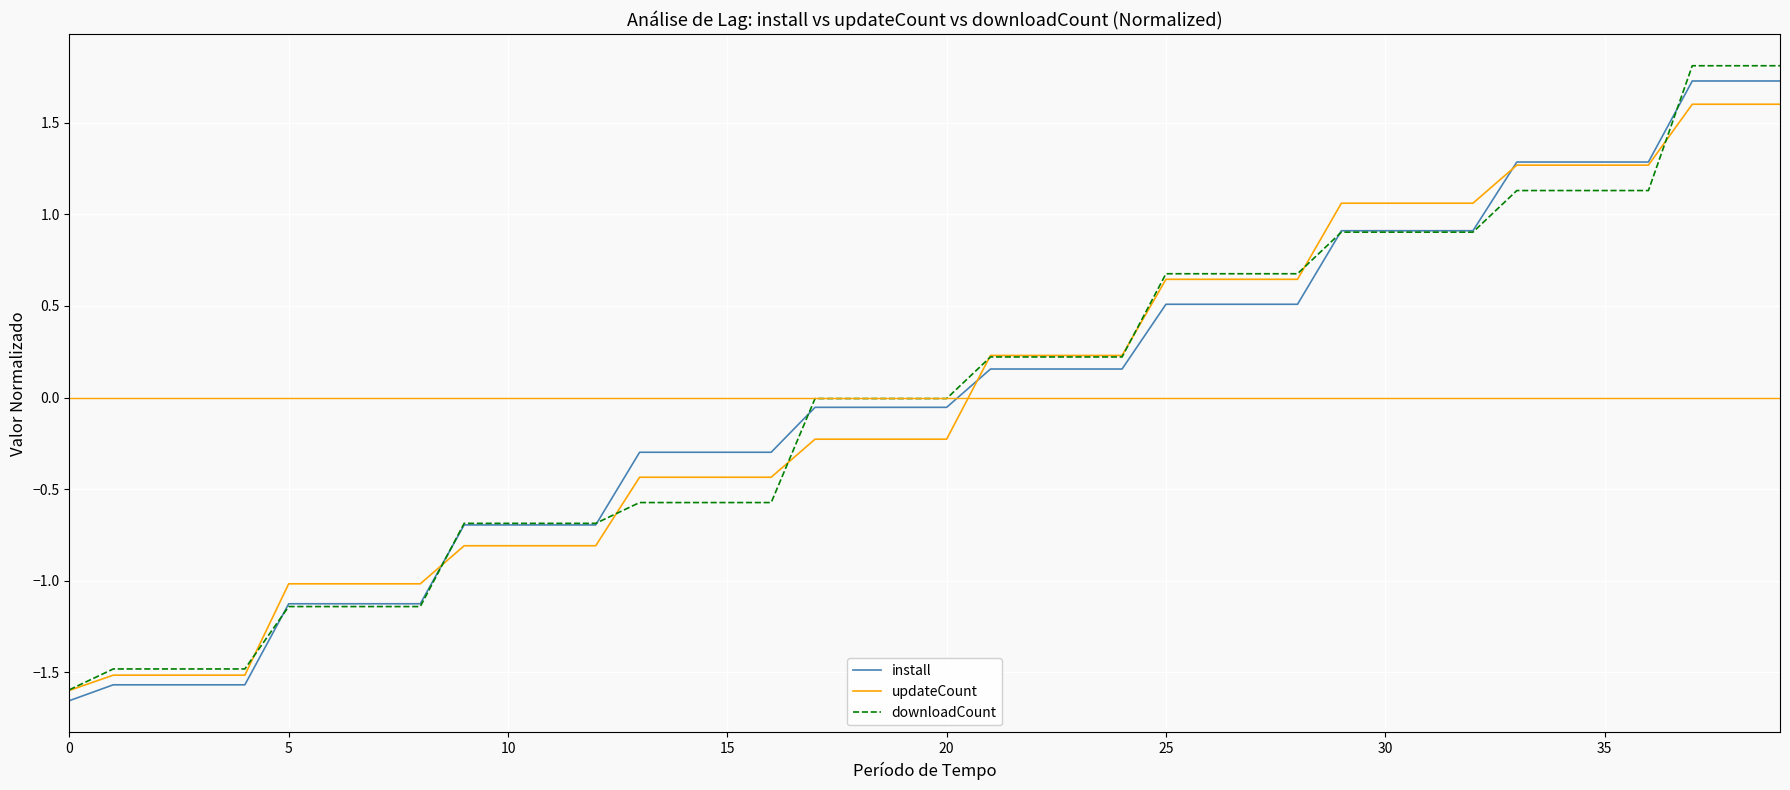

What is the greatest value displayed?

1.8